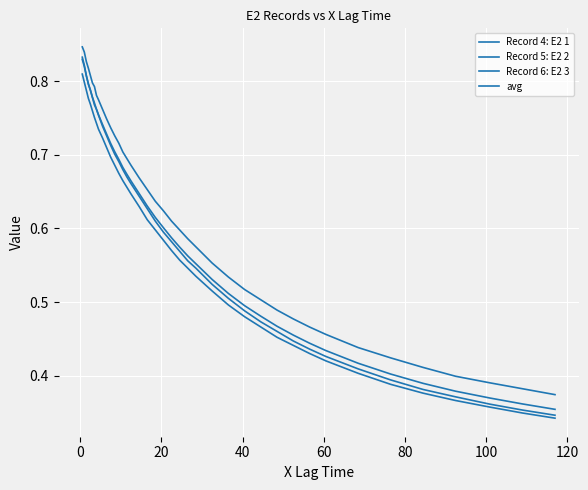

Does the chart display data point markers on the line(s)?

No